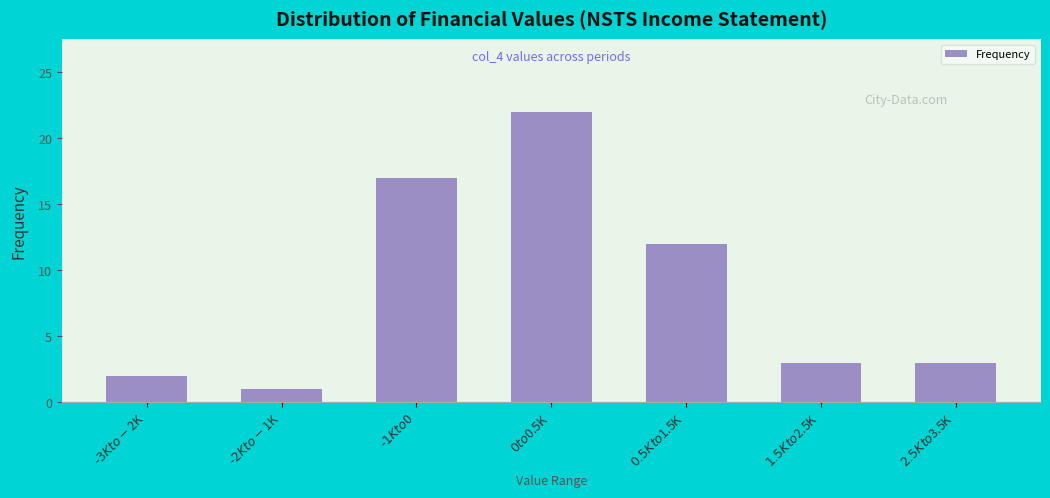

Reading left to right, extract all data points from this chart.

2	1	17	22	12	3	3